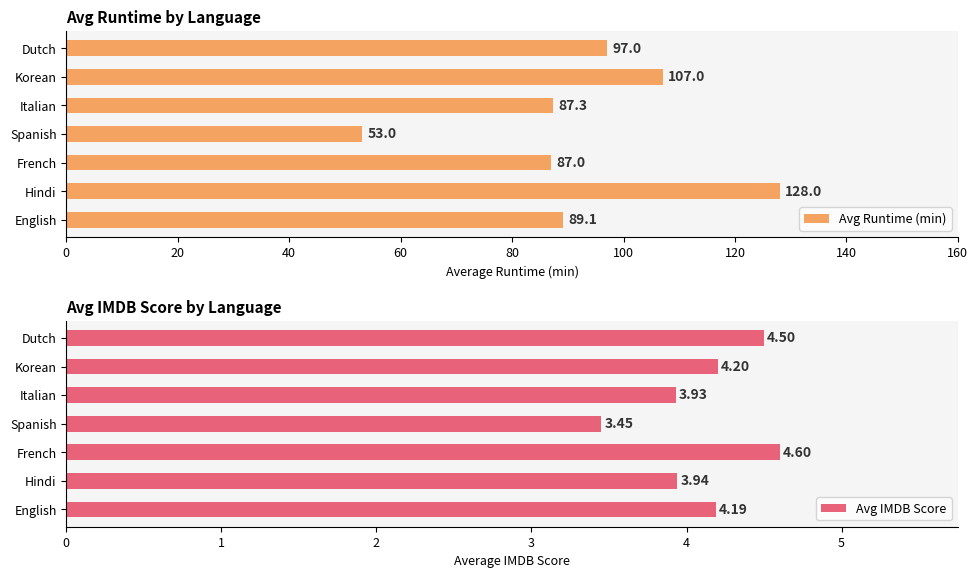

What is the average value of the Avg Runtime (min) series?

92.6